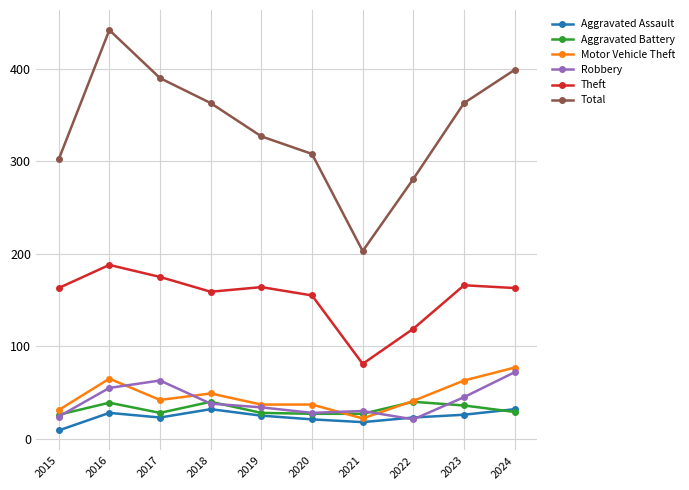

At which label is Theft closest to 134?

2022